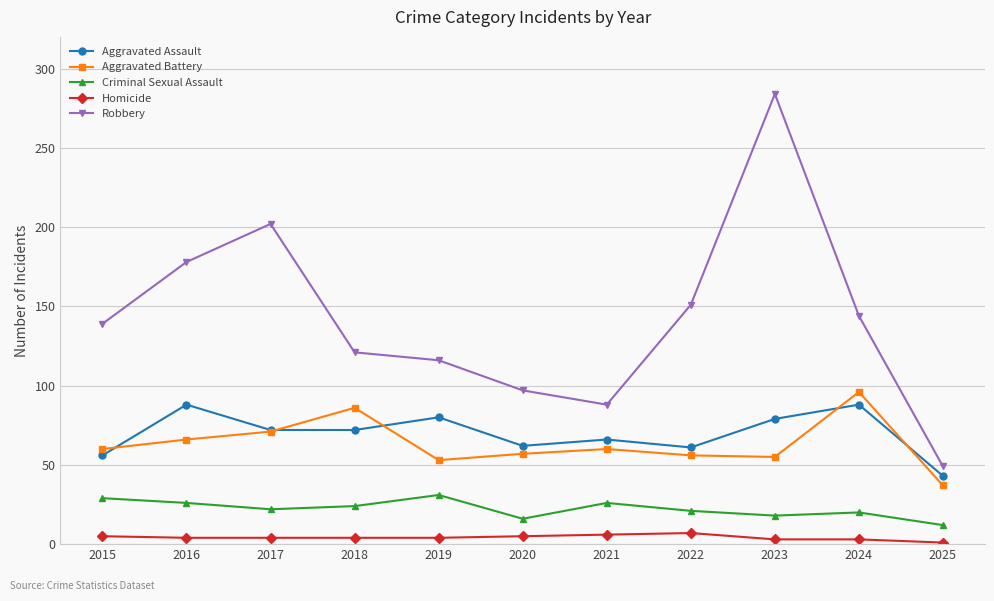

True or false: Robbery has a value of 144 at 2024.

True